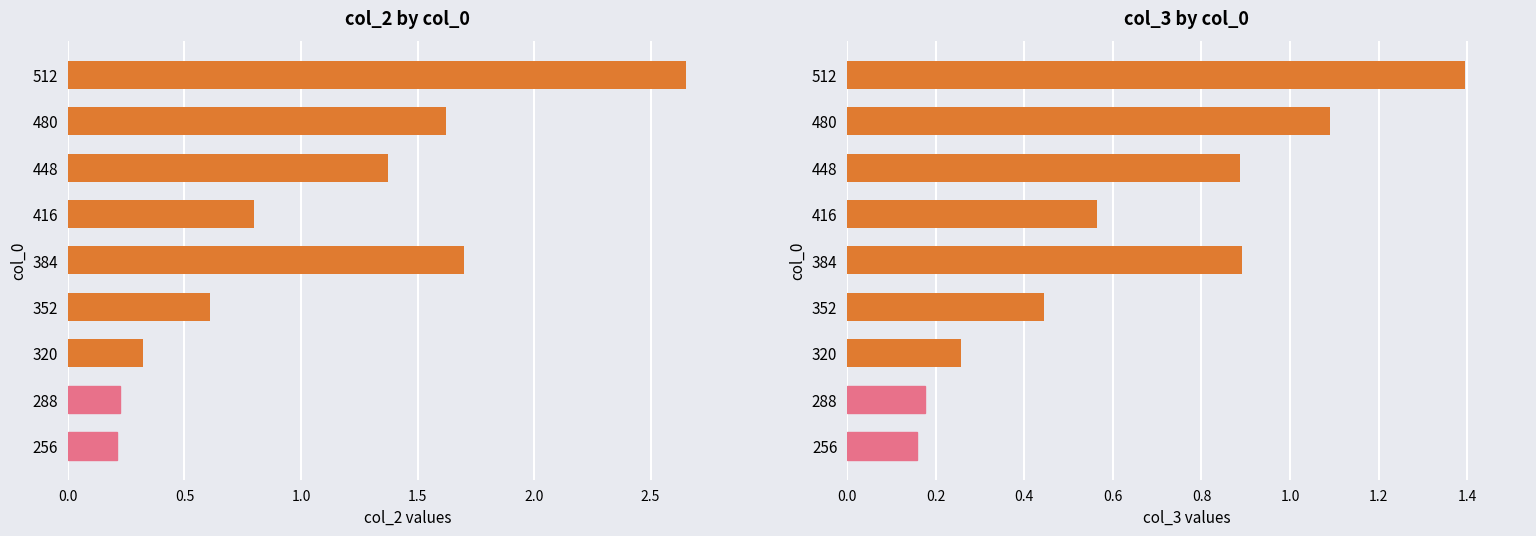

What is the difference between the second highest and minimum values in the col_2 series?

1.5